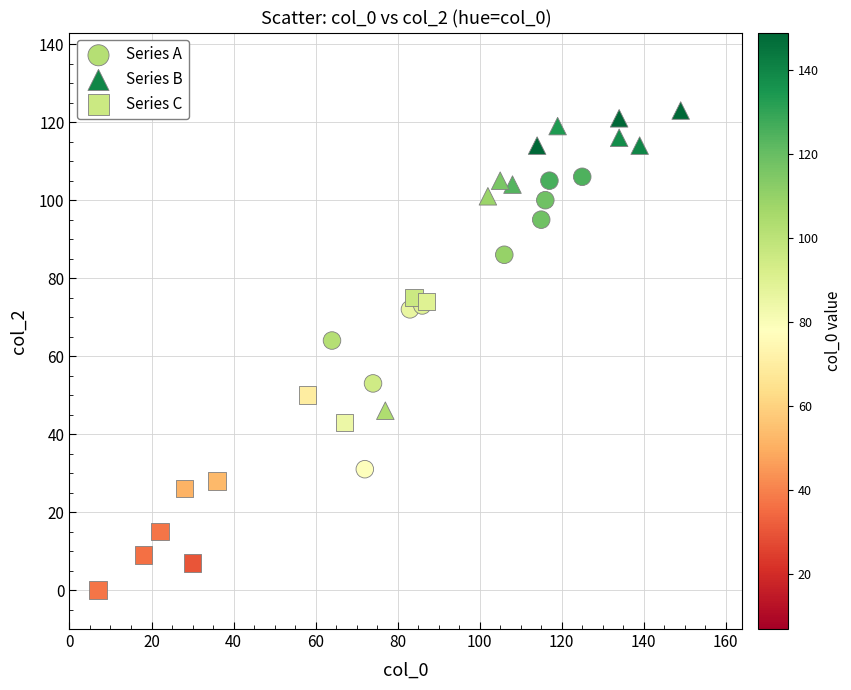

Which series contains the lowest Y value?

Series C